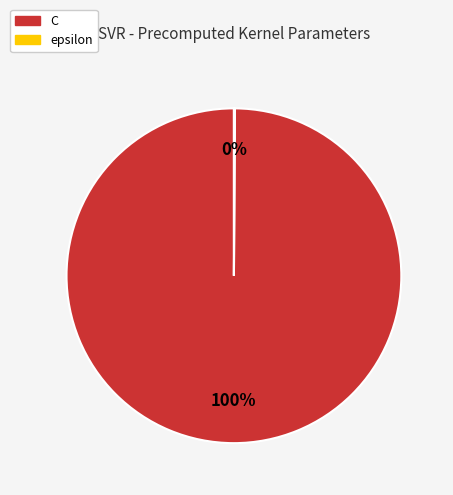

Which slice represents more than half of the pie?

C